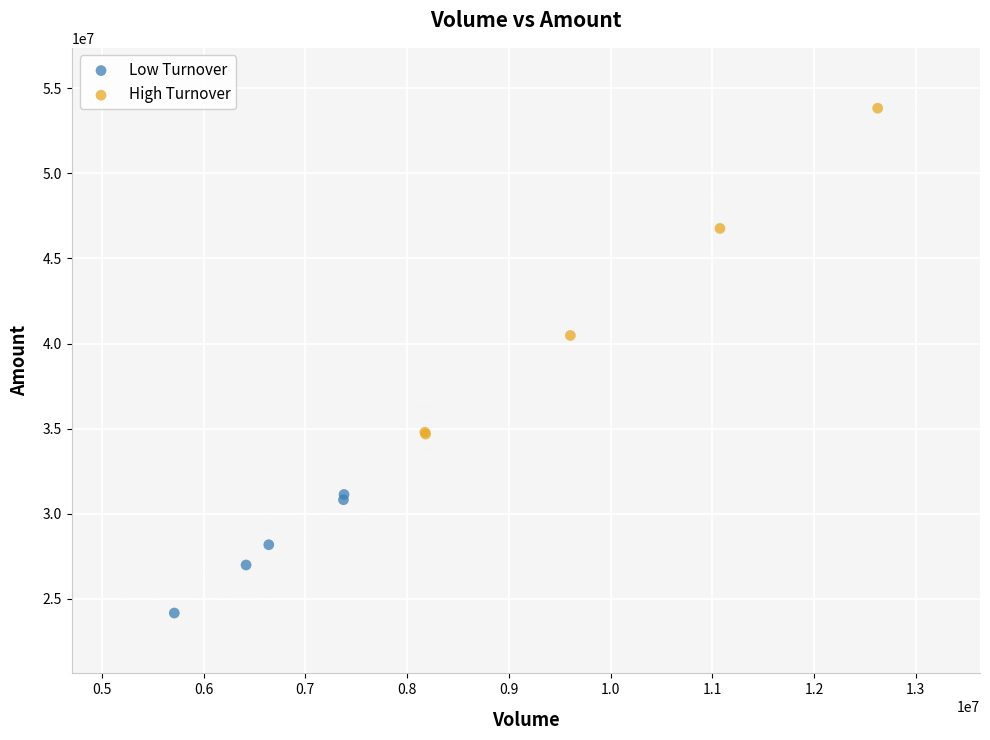

Which series has the largest Y range (max minus min)?

High Turnover